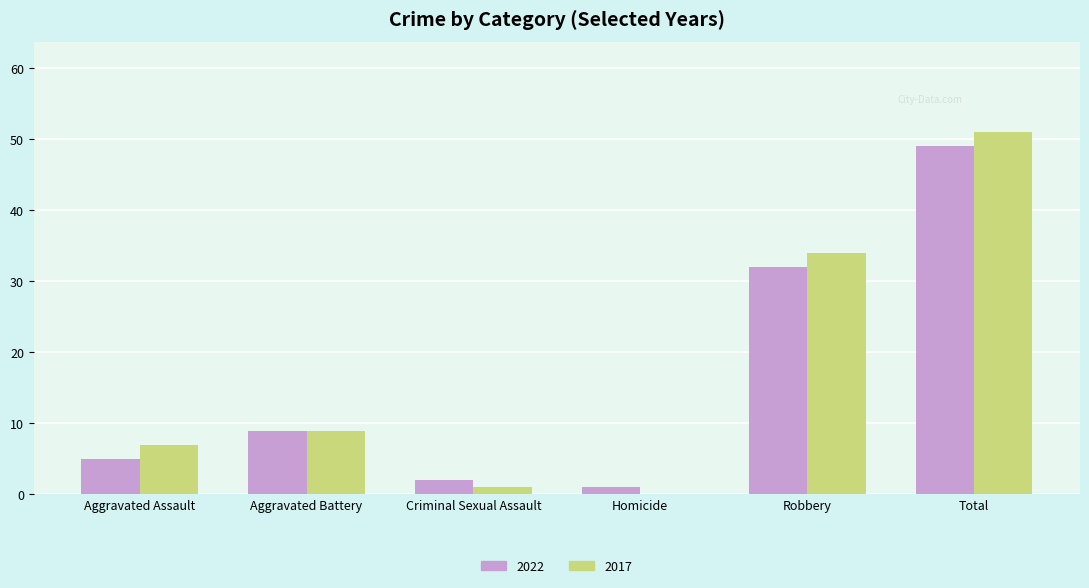

What is the total value across all series at Aggravated Assault?

12